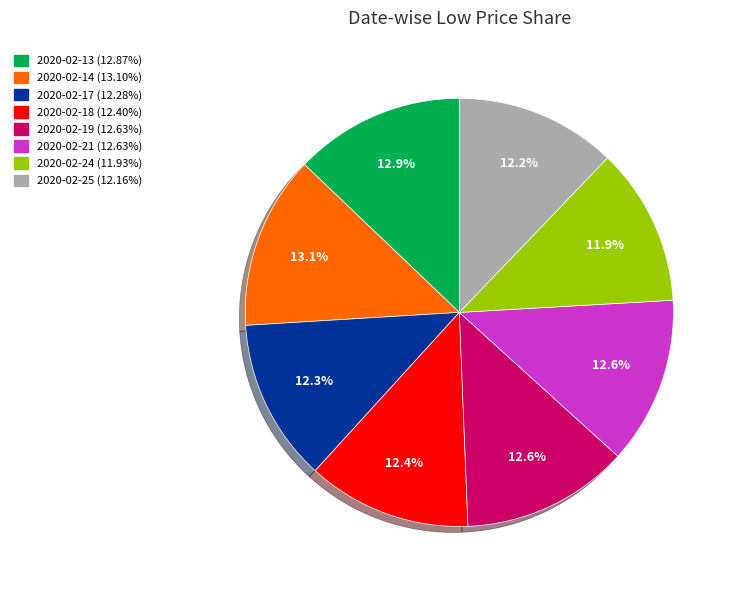

Combined, what portion of the pie is 2020-02-21 and 2020-02-13?

25.5%